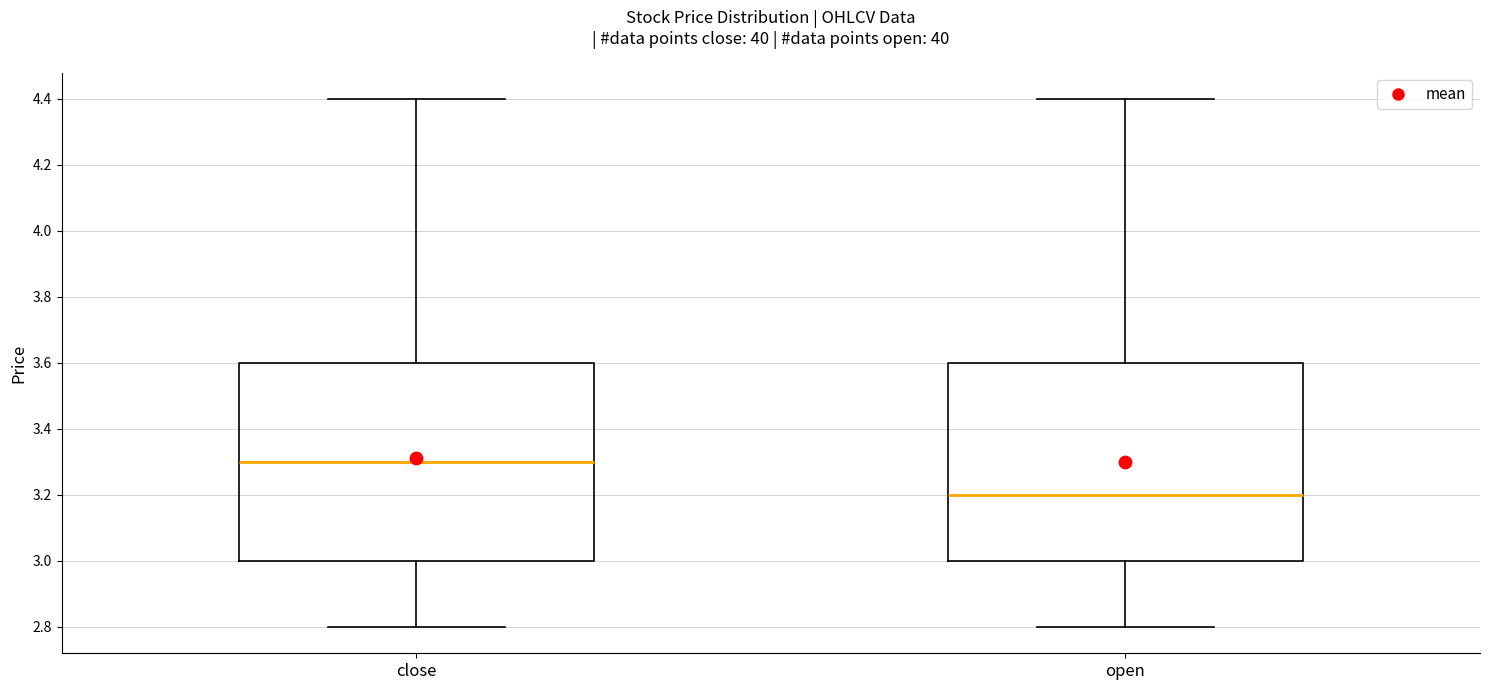

Reading left to right, transcribe this box plot: for each box, give where its median line is, the range the box spans, and where its two whiskers end, as read against the y-axis. The values are not printed on the chart, so give them approximately, as read against the axis.

close: median 3.3, box 3.0 to 3.6, whiskers 2.8 to 4.4
open: median 3.2, box 3.0 to 3.6, whiskers 2.8 to 4.4